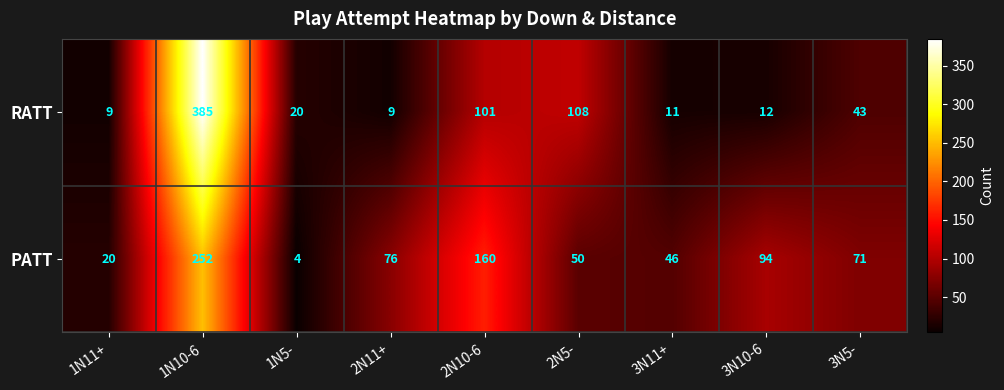

Which series has the largest range (max minus min)?

RATT